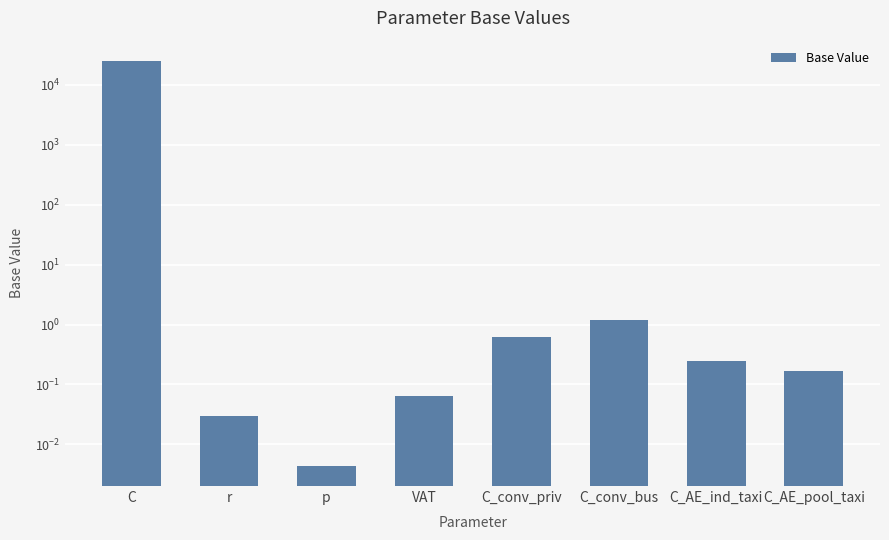

Reading left to right, extract all data points from this chart.

25000.0	0.0	0.0	0.1	0.6	1.2	0.2	0.2